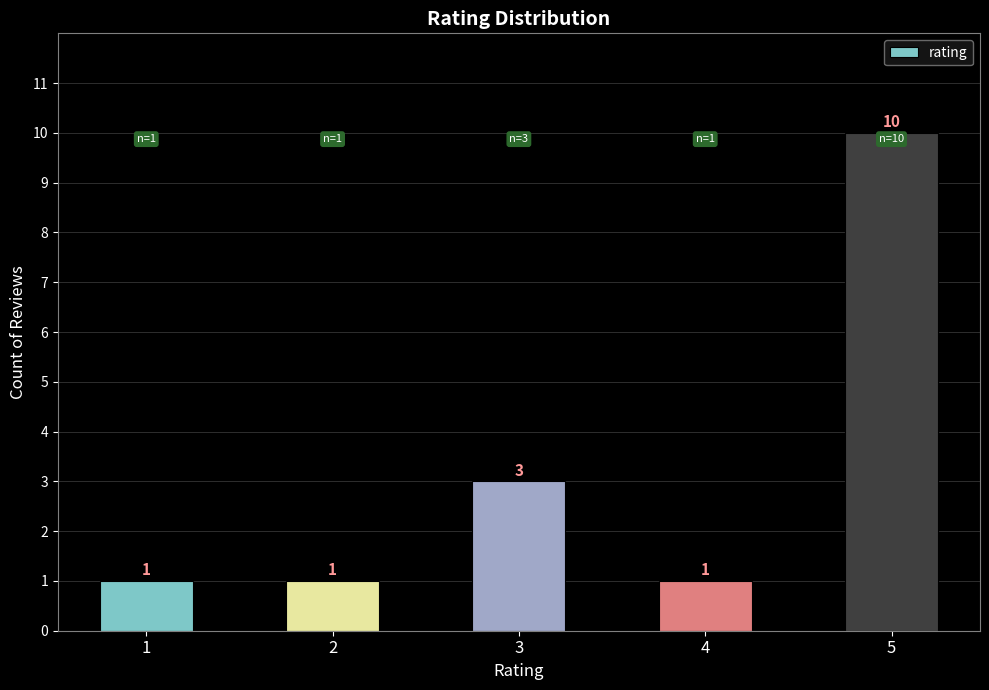

The chart shows a value of 1 at 4. True or false?

True